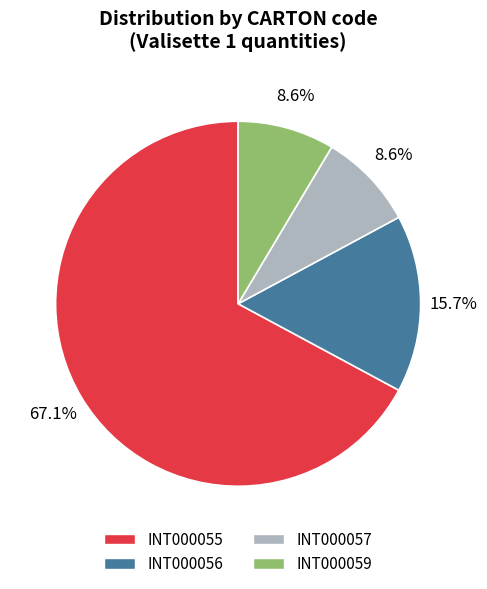

Does INT000055 account for over 50% of the chart?

Yes